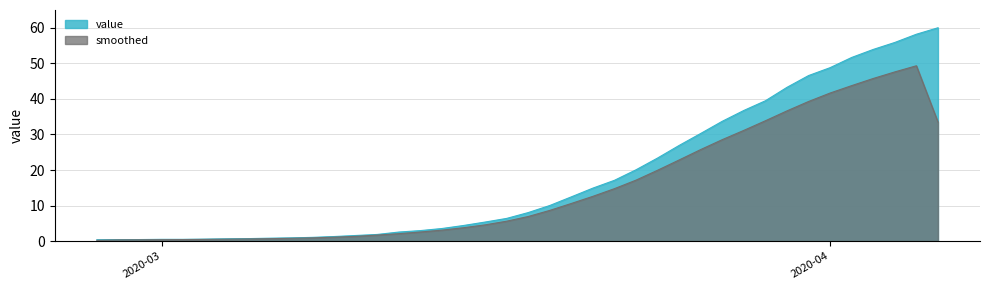

At which label does the data first exceed 8?

2020-03-18